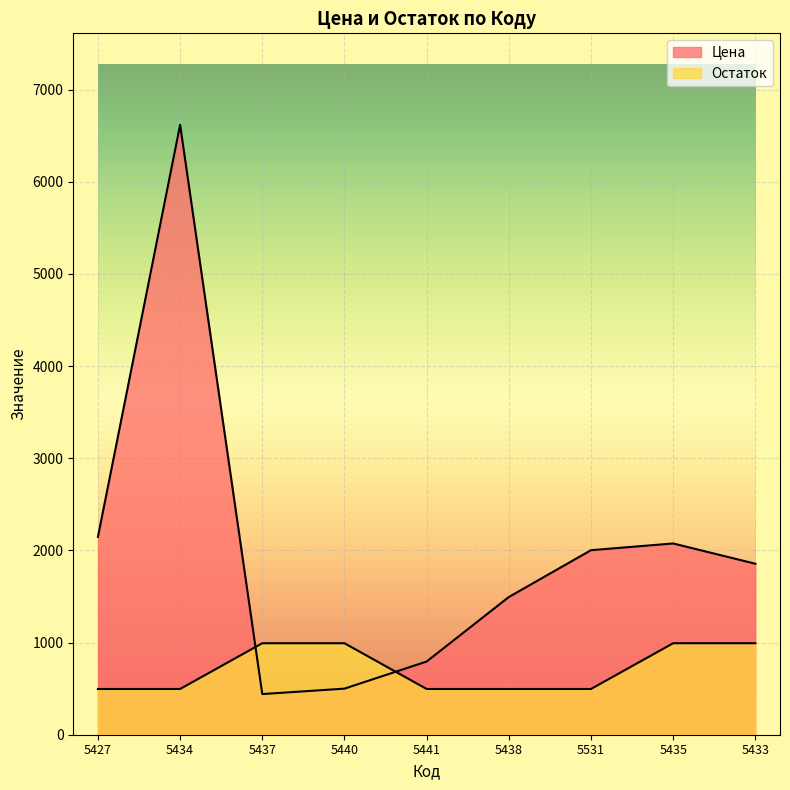

The Цена series shows 794.0 at 5441. True or false?

True